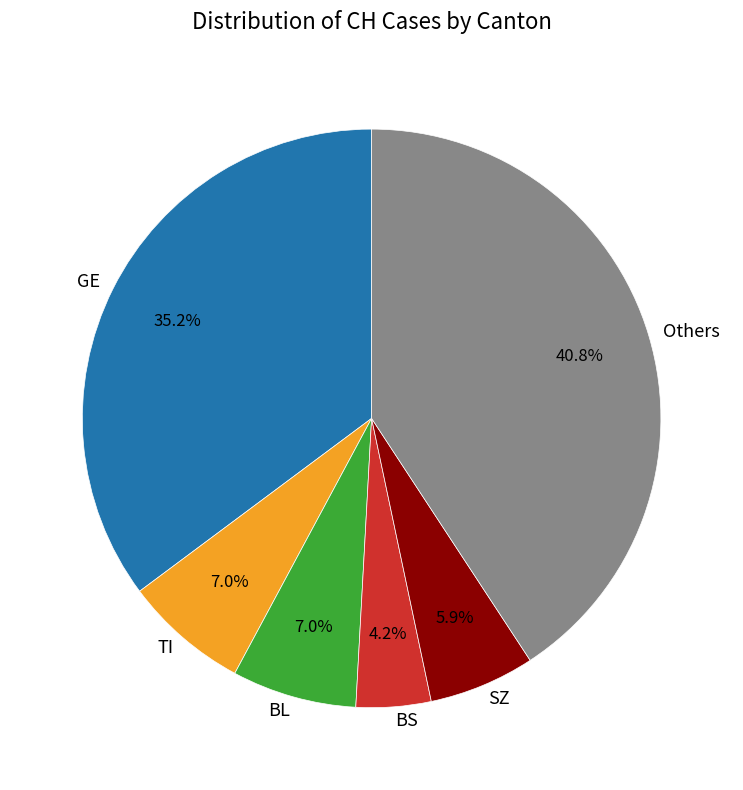

What percentage is NOT represented by Others?

59.2%